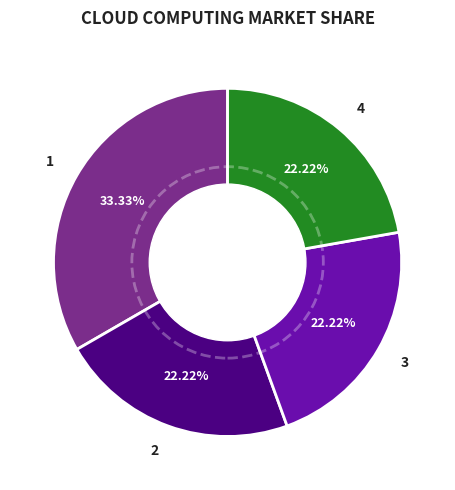

Does any single category account for the majority?

No